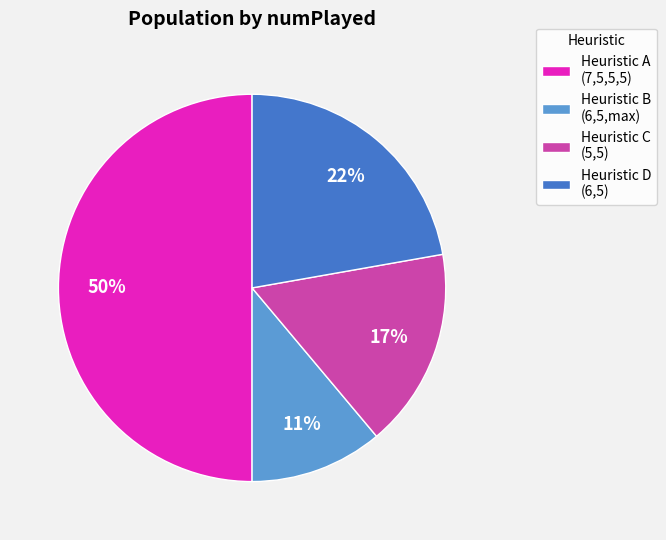

Does Heuristic B (6,5,max) account for over 50% of the chart?

No